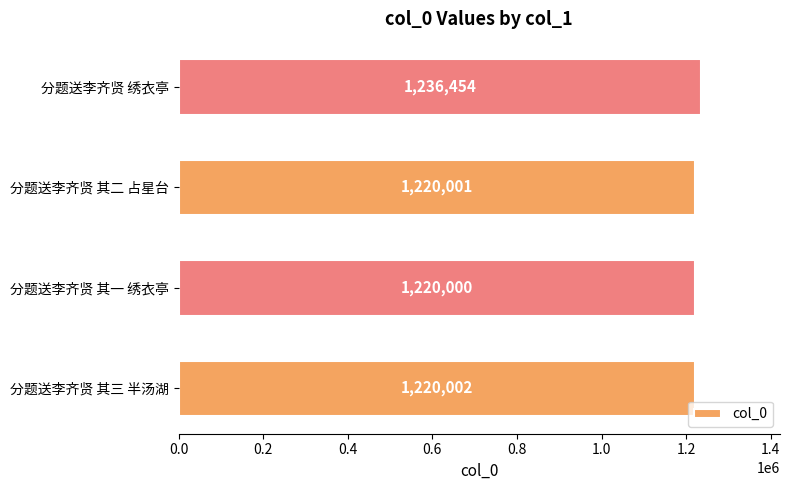

What is the difference between the maximum and minimum values?

16454